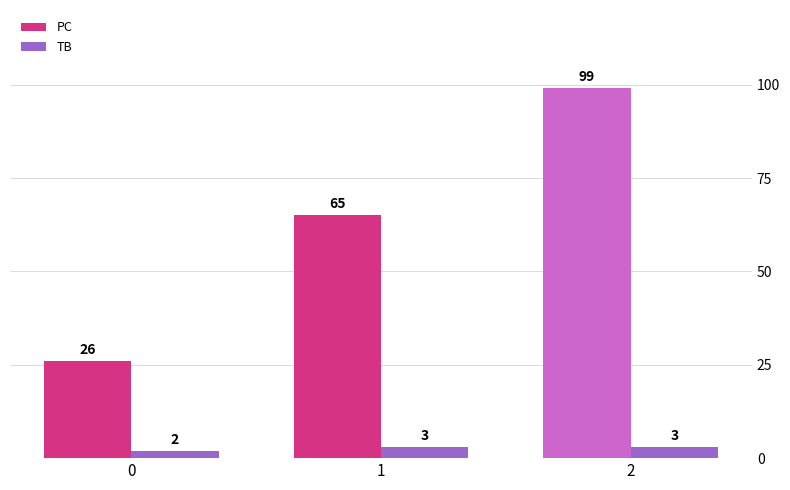

What is the difference between the highest and lowest values at 2?

96